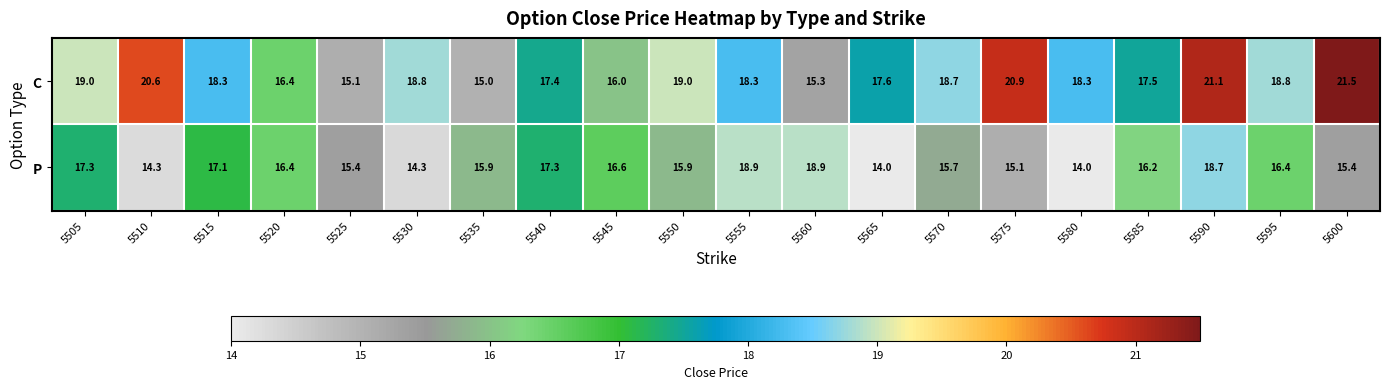

Which series has the largest total across all categories?

C